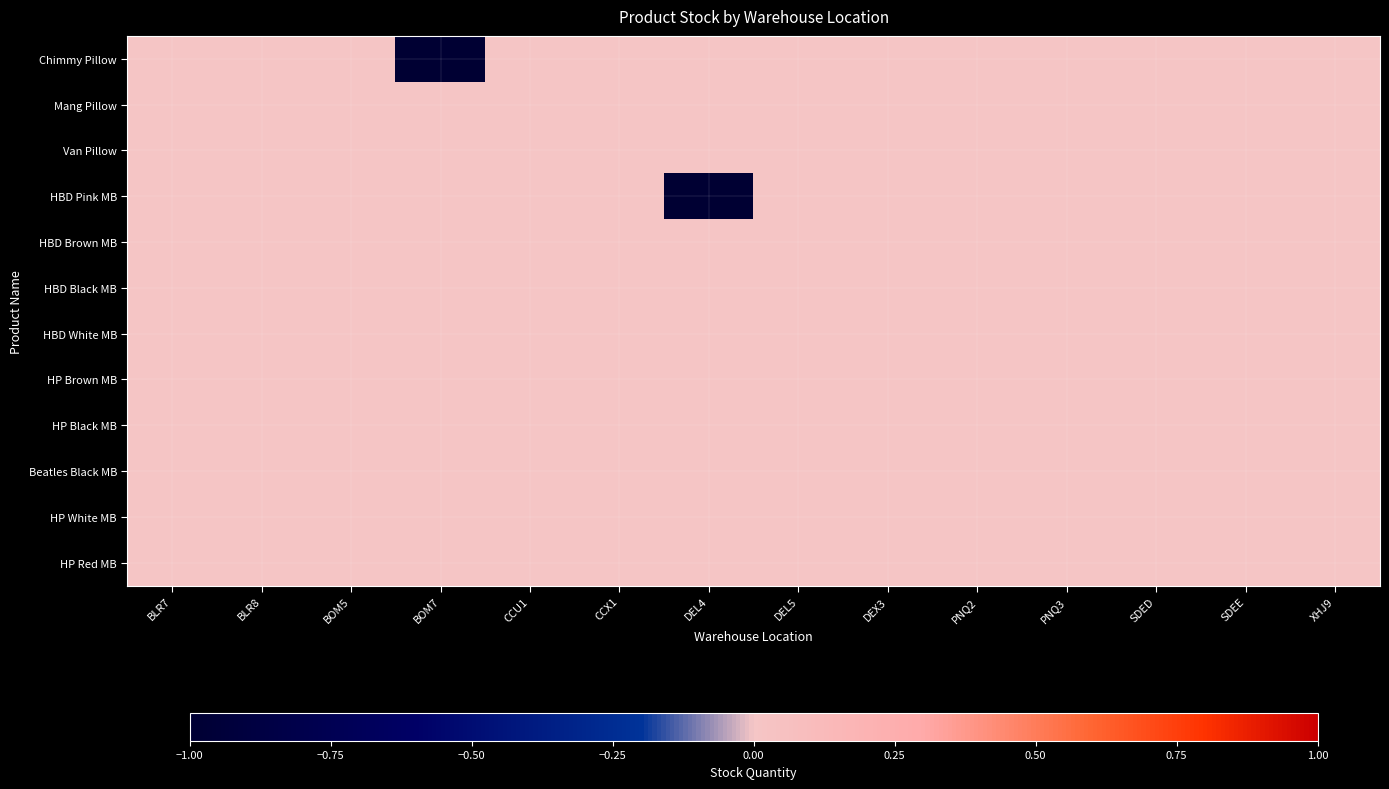

At which category is the sum across all series the highest?

BLR7